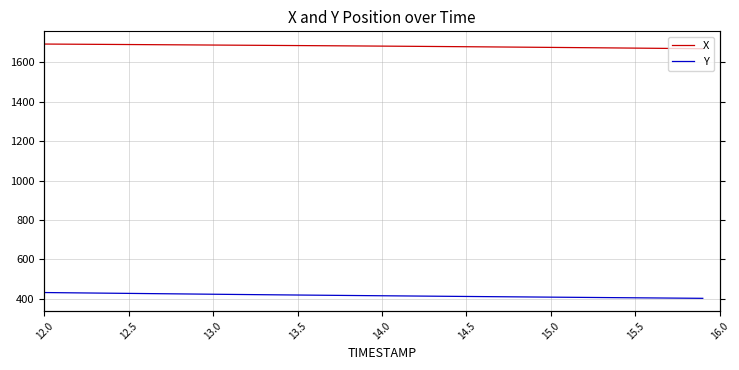

Reading left to right, transcribe all the data shown in this chart.

X: 1693.0	1692.5	1692.0	1691.5	1691.0	1690.5	1690.0	1689.5	1689.0	1688.5	1687.9	1687.4	1686.9	1686.3	1685.8	1685.3	1684.8	1684.2	1683.7	1683.1	1682.5	1681.9	1681.3	1680.7	1680.1	1679.4	1678.8	1678.1	1677.4	1676.7	1676.0	1675.3	1674.6	1673.8	1673.1	1672.3	1671.6	1670.8	1670.1	1669.3
Y: 431.0	430.1	429.3	428.4	427.5	426.7	425.8	425.0	424.1	423.3	422.4	421.6	420.8	420.0	419.2	418.4	417.7	416.9	416.2	415.4	414.7	414.0	413.2	412.5	411.8	411.1	410.4	409.7	409.0	408.3	407.6	407.0	406.3	405.6	405.0	404.3	403.6	403.0	402.3	401.6